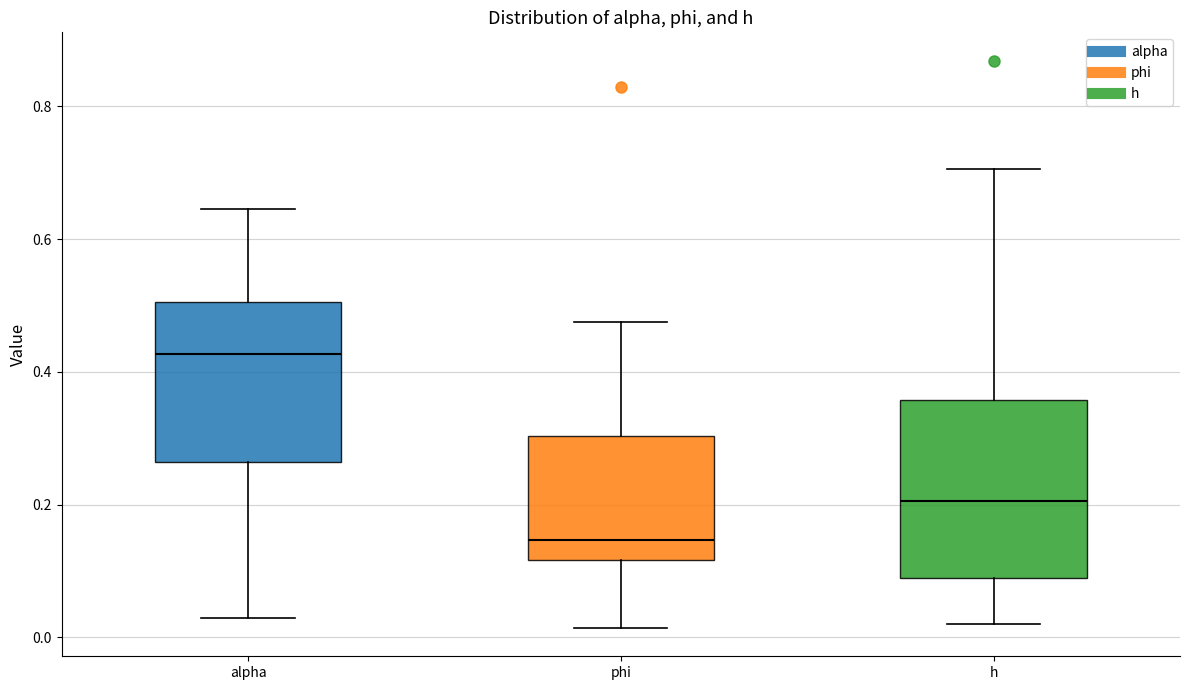

Reading left to right, read every box against the y-axis: the position of its median line, the range the box covers, and the ends of its whiskers. The values are not printed on the chart, so give them approximately, as read against the axis.

alpha: median 0.42, box 0.26 to 0.50, whiskers 0.02 to 0.64
phi: median 0.14, box 0.12 to 0.30, whiskers 0.02 to 0.48
h: median 0.20, box 0.08 to 0.36, whiskers 0.02 to 0.70